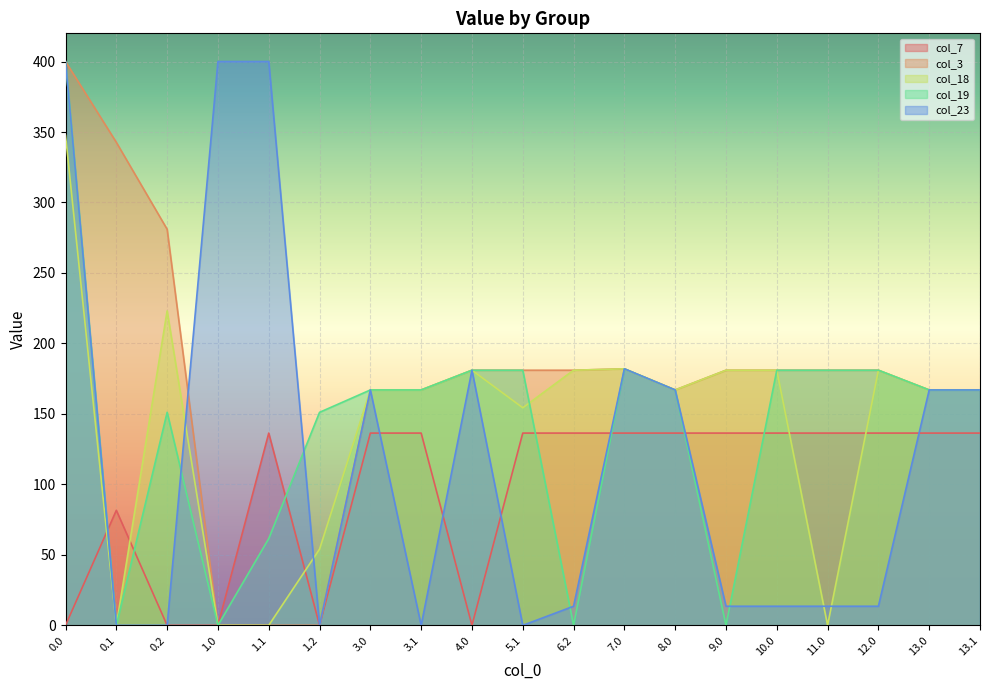

At which label does col_7 reach its peak?

1.1